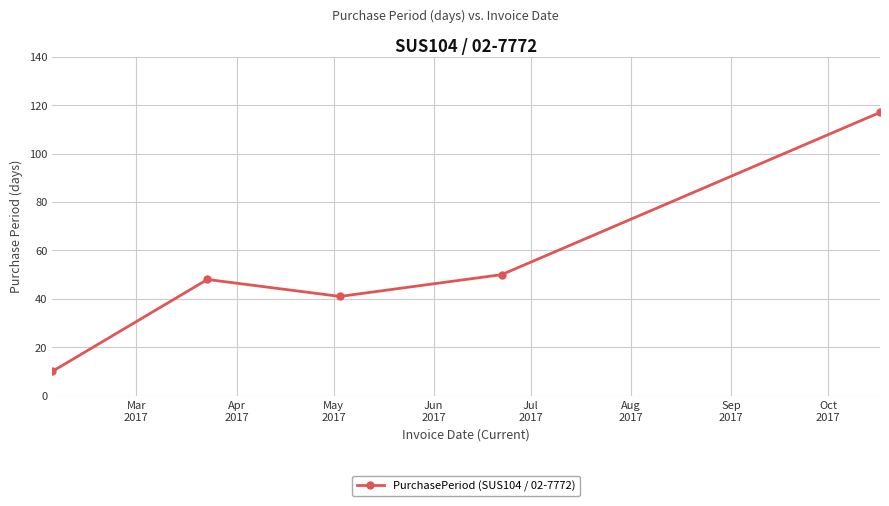

Reading right to left, list all the values displayed in this chart.

117	50	41	48	10